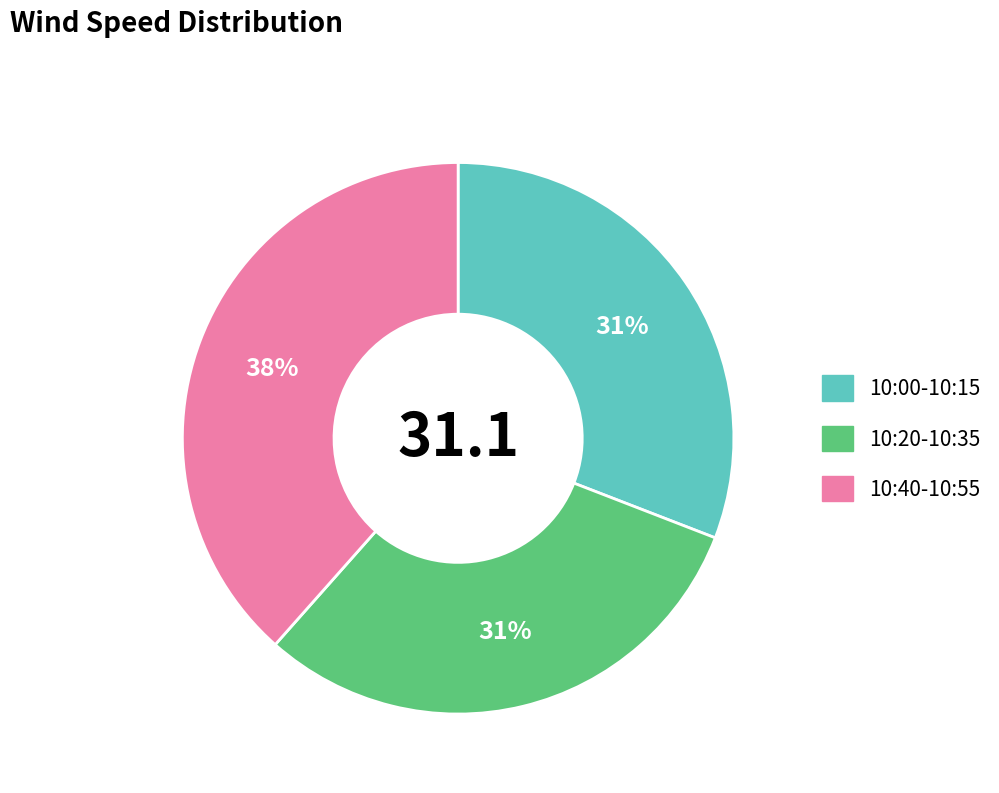

Is there a majority slice in this chart?

No